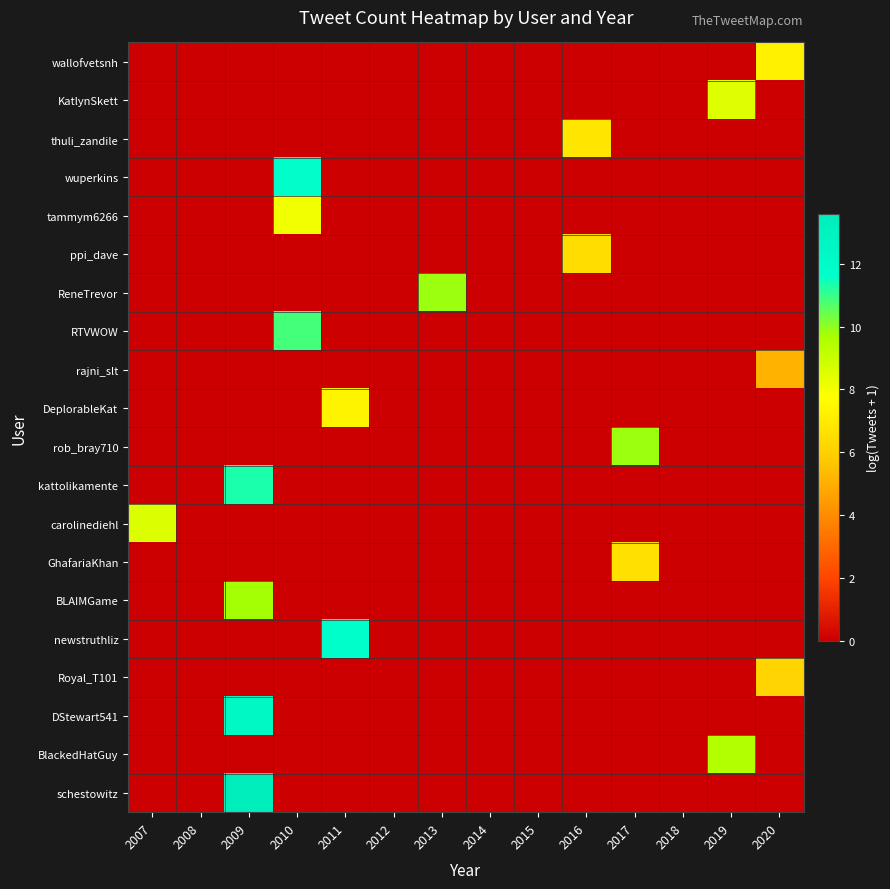

Count the number of data series in this chart.

20